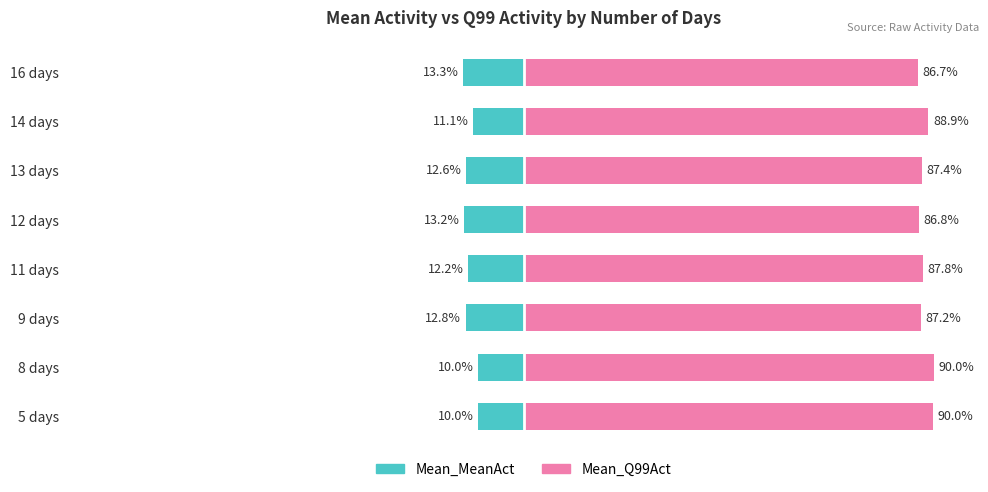

Reading left to right, transcribe all the data shown in this chart.

Mean_MeanAct: -10.0	-10.0	-12.8	-12.2	-13.2	-12.6	-11.1	-13.3
Mean_Q99Act: 90.0	90.0	87.2	87.8	86.8	87.4	88.9	86.7